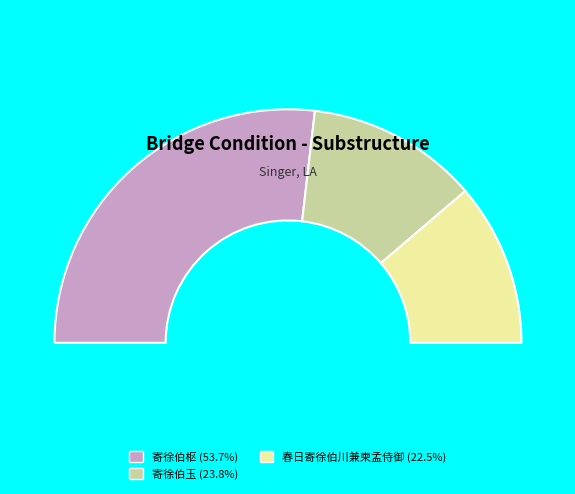

To the nearest percent, what portion does 寄徐伯玉 represent?

24%